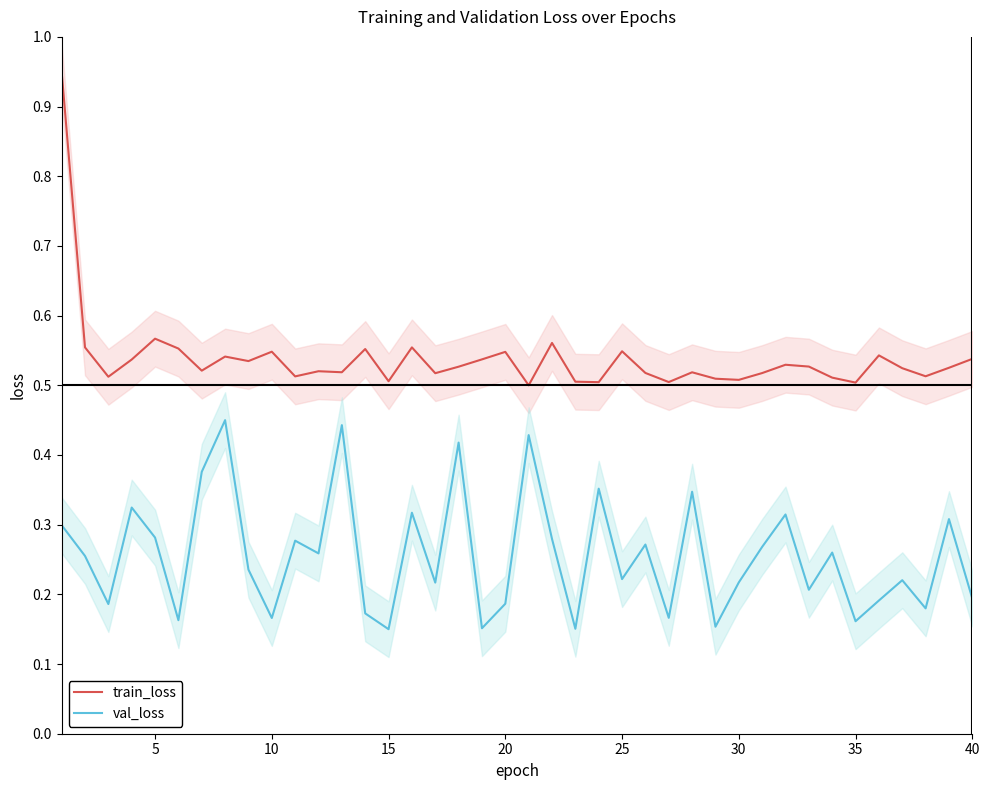

The value of train_loss at 40 is 0.7. True or false?

False